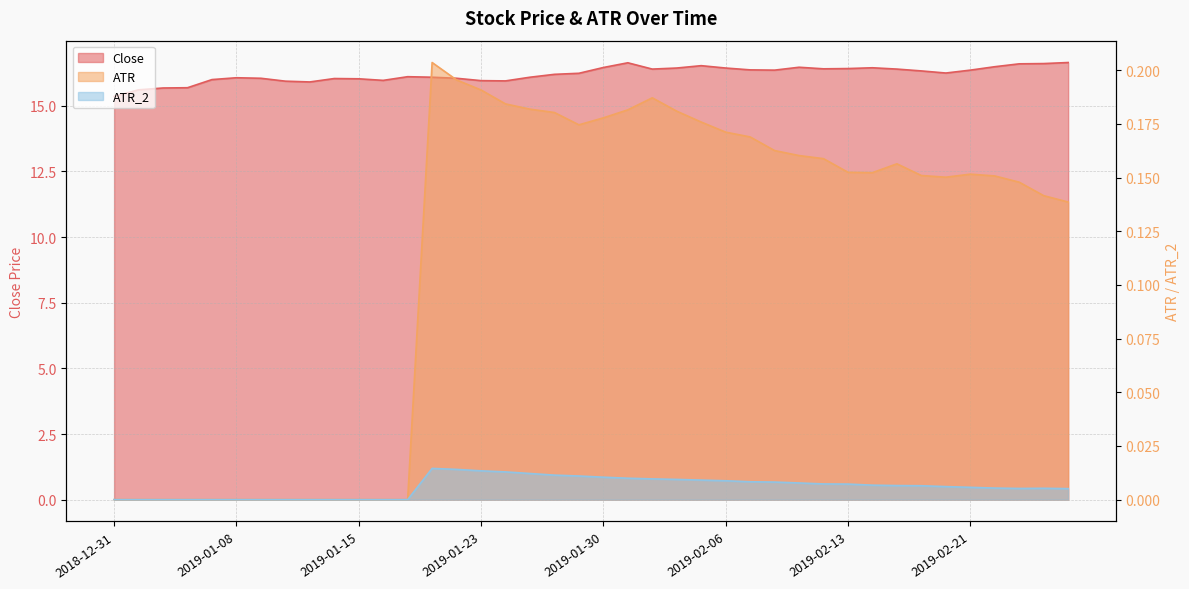

Is the value of Close at 2019-02-25 greater than the value of ATR at 2019-01-02?

Yes